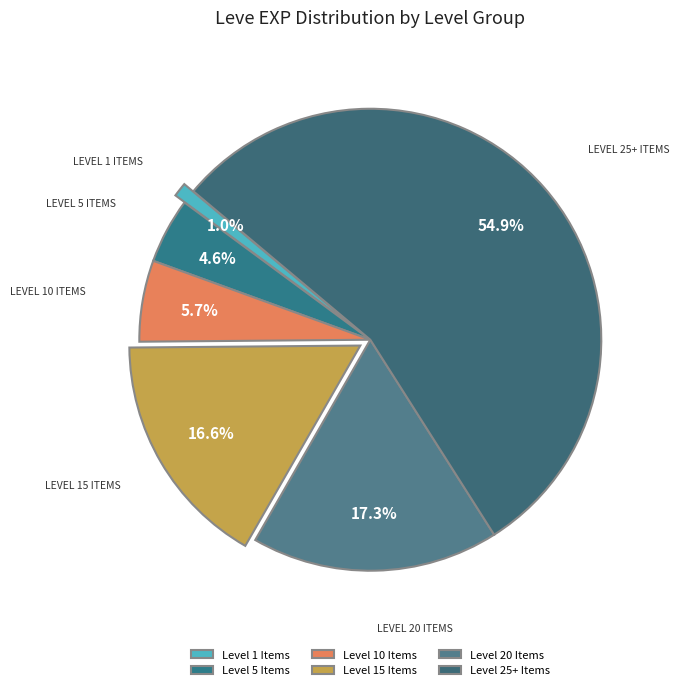

Count the number of slices in the pie.

6